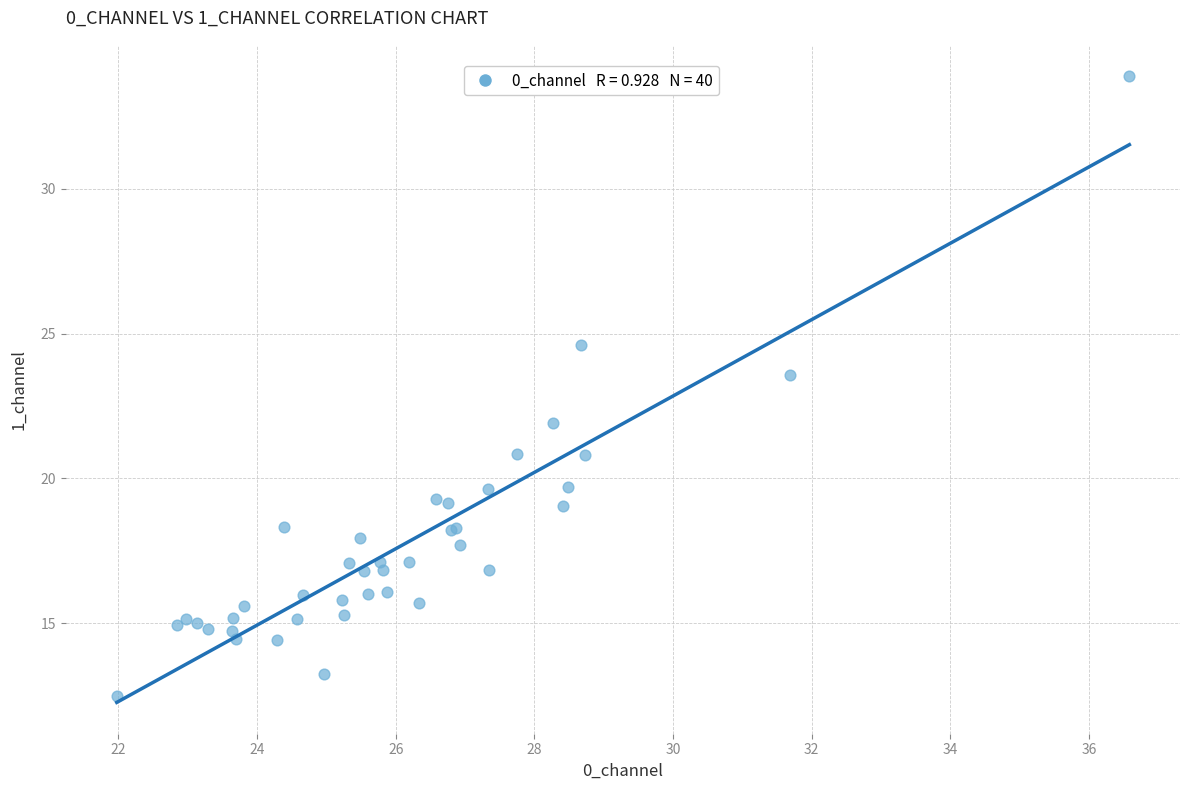

What Y value in the scatter plot is closest to 23?

23.6